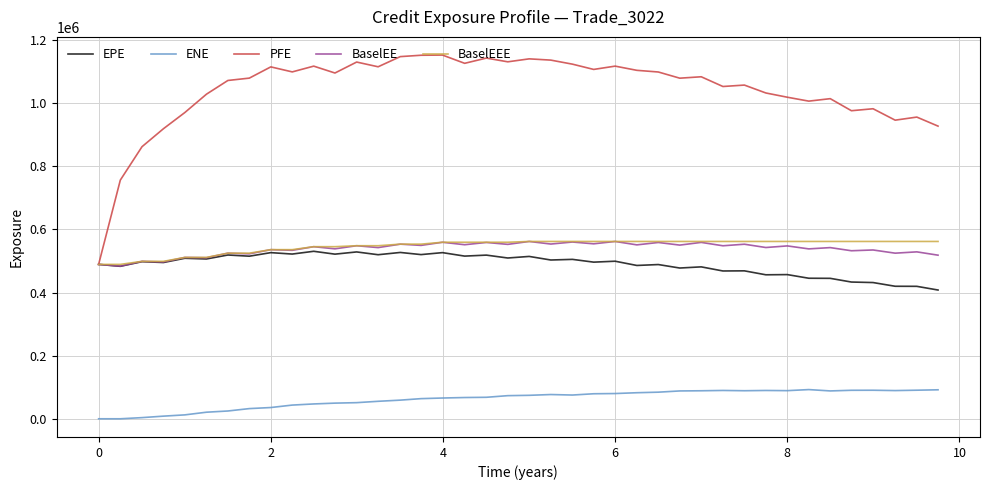

Which series has the largest total across all categories?

PFE